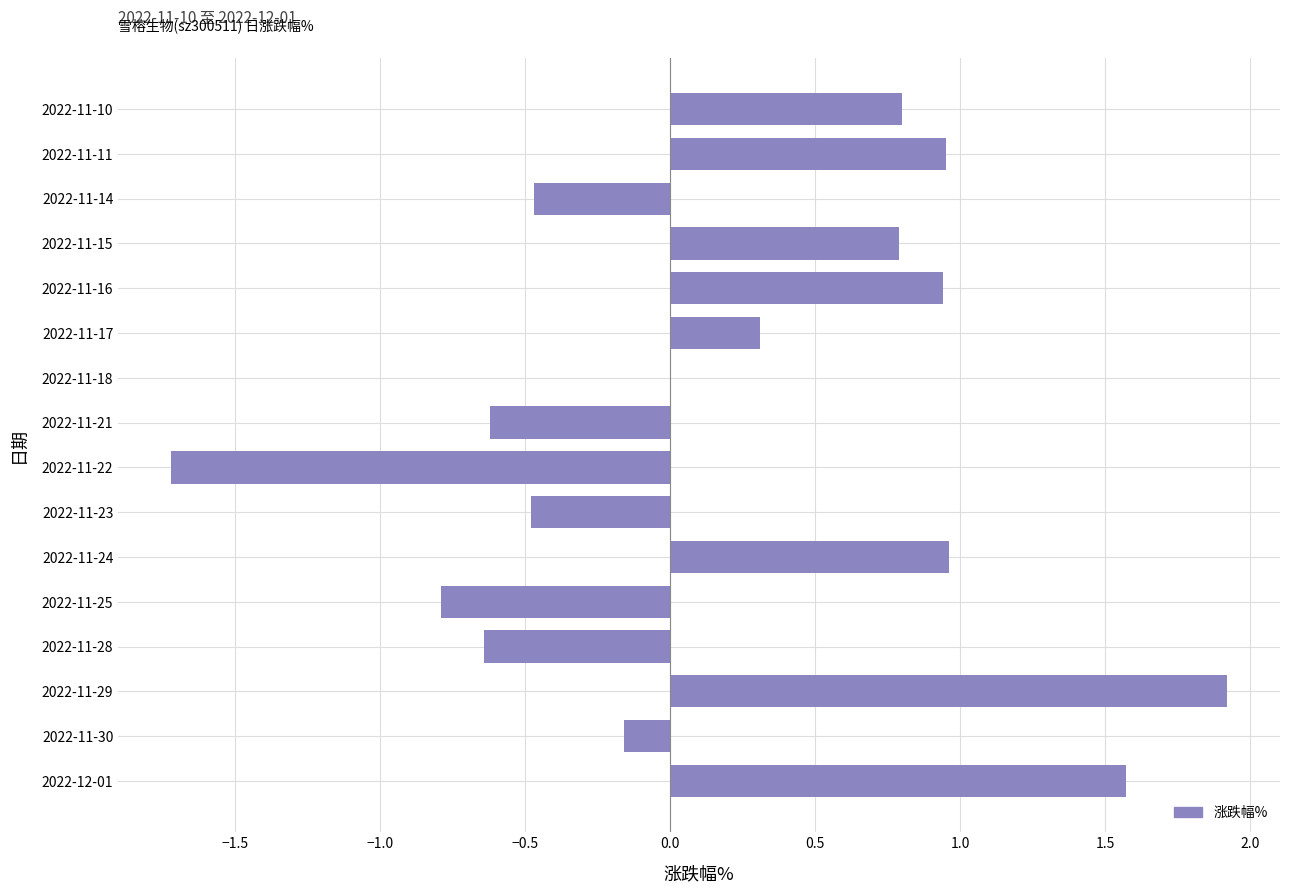

The value at 2022-11-16 is 0.4. True or false?

False